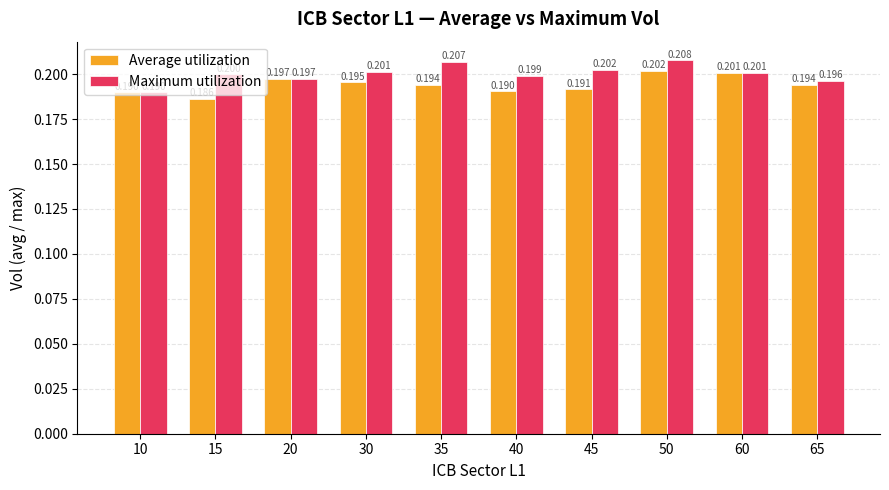

List the series in order of their overall mean, lowest first.

Average utilization, Maximum utilization